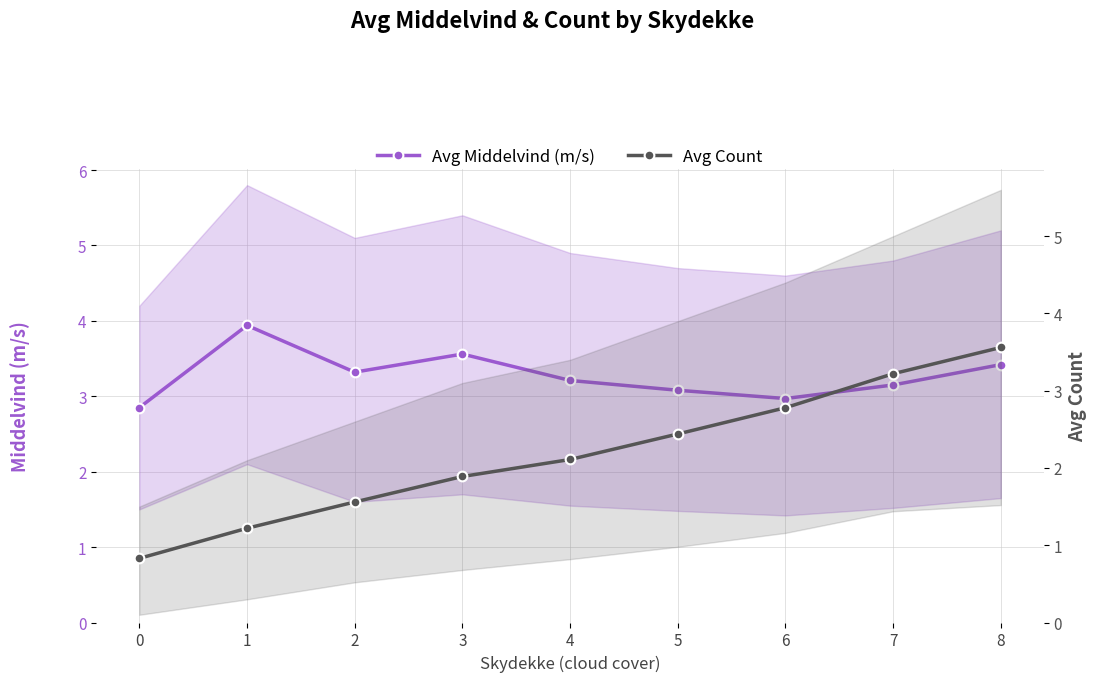

After their last crossing, which series has the higher values: Avg Count or Avg Middelvind (m/s)?

Avg Count